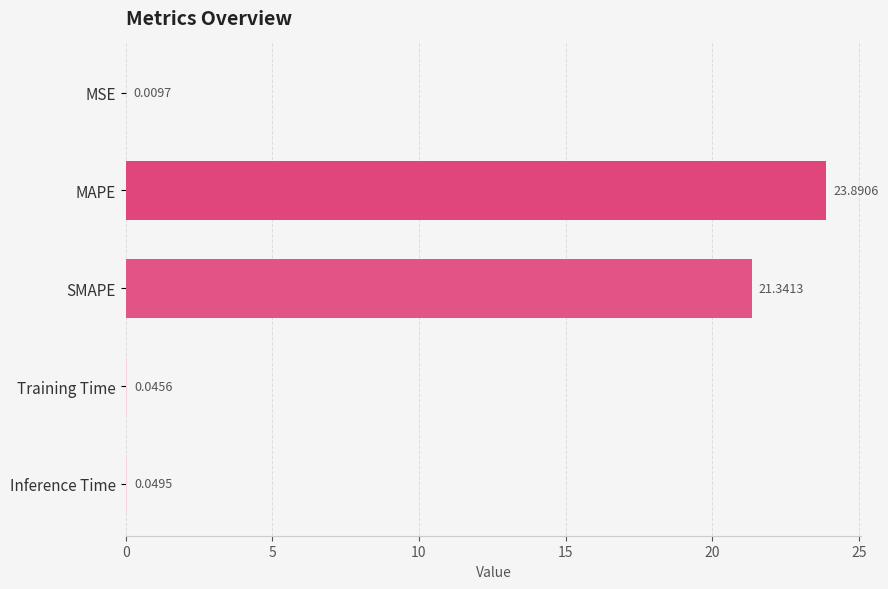

What is the change in value from MAPE to Training Time?

-23.8